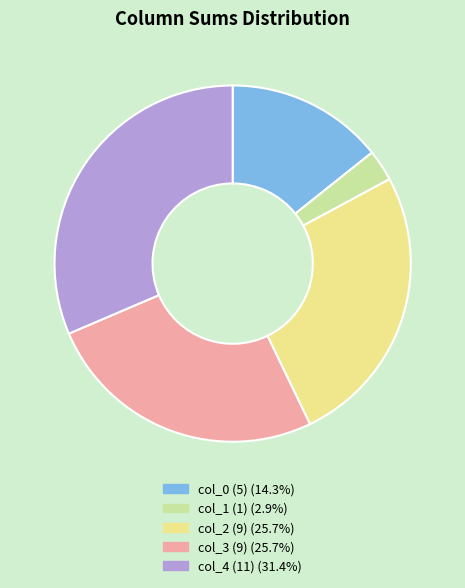

Does any single category account for the majority?

No